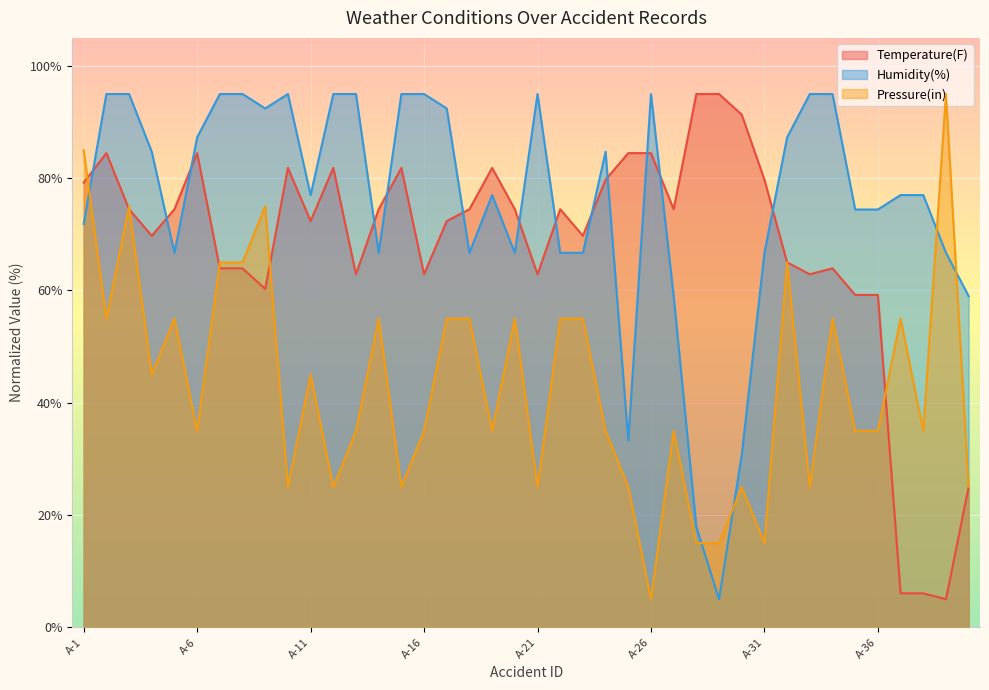

How many lines are shown in the chart?

3